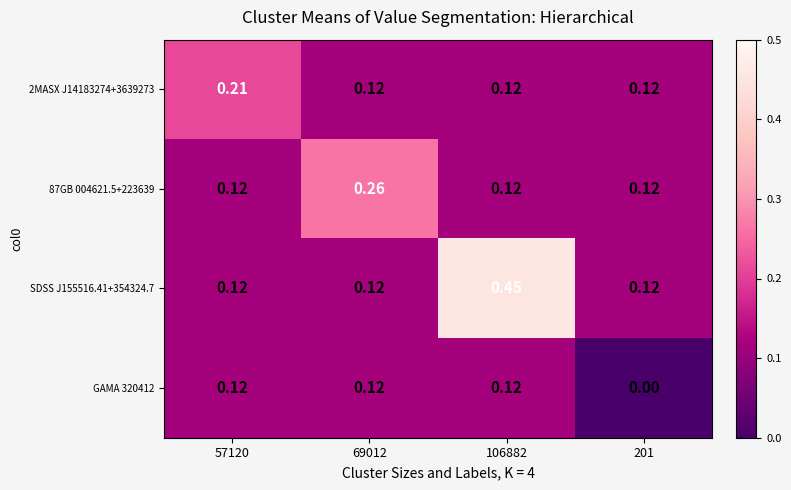

Rank the series at 69012 from lowest to highest value.

2MASX J14183274+3639273, SDSS J155516.41+354324.7, GAMA 320412, 87GB 004621.5+223639